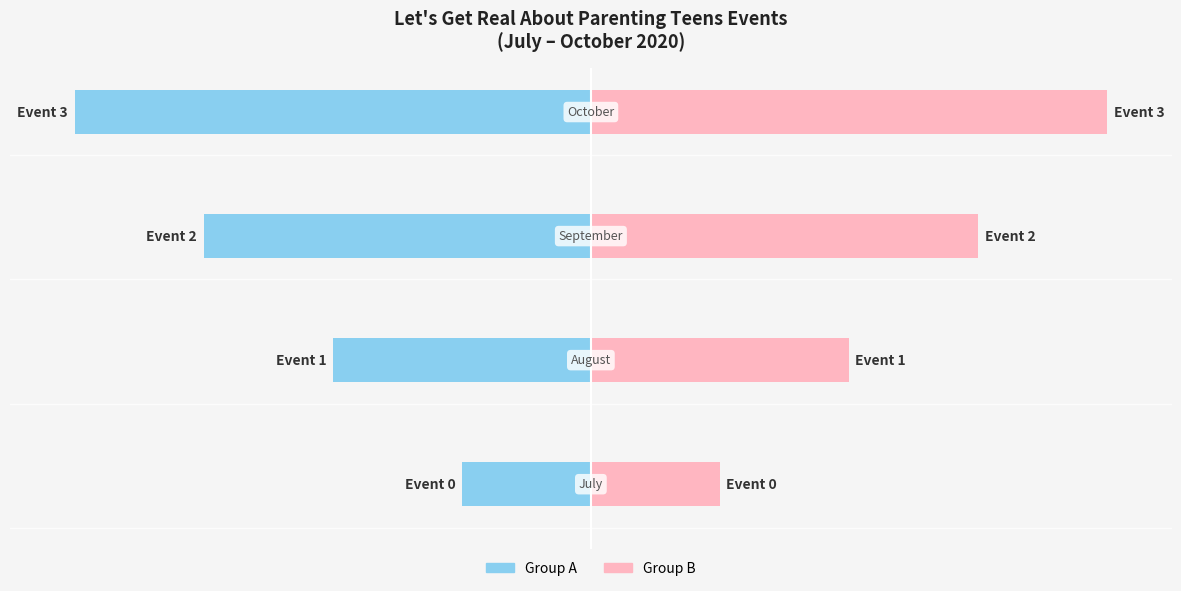

Rank the series by their average value, from lowest to highest.

Group A, Group B